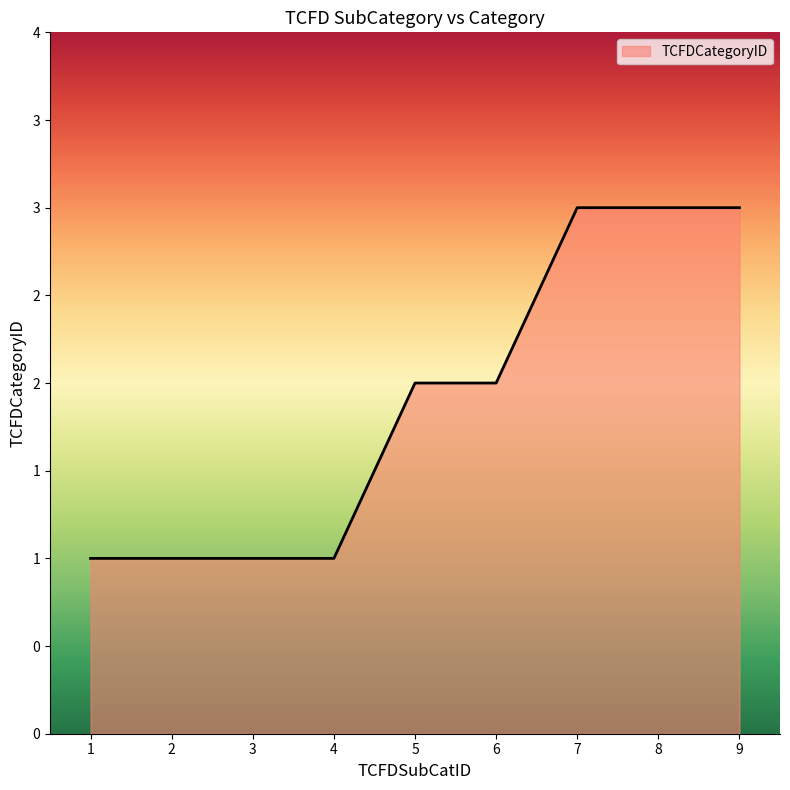

At which label is the value closest to 2?

5